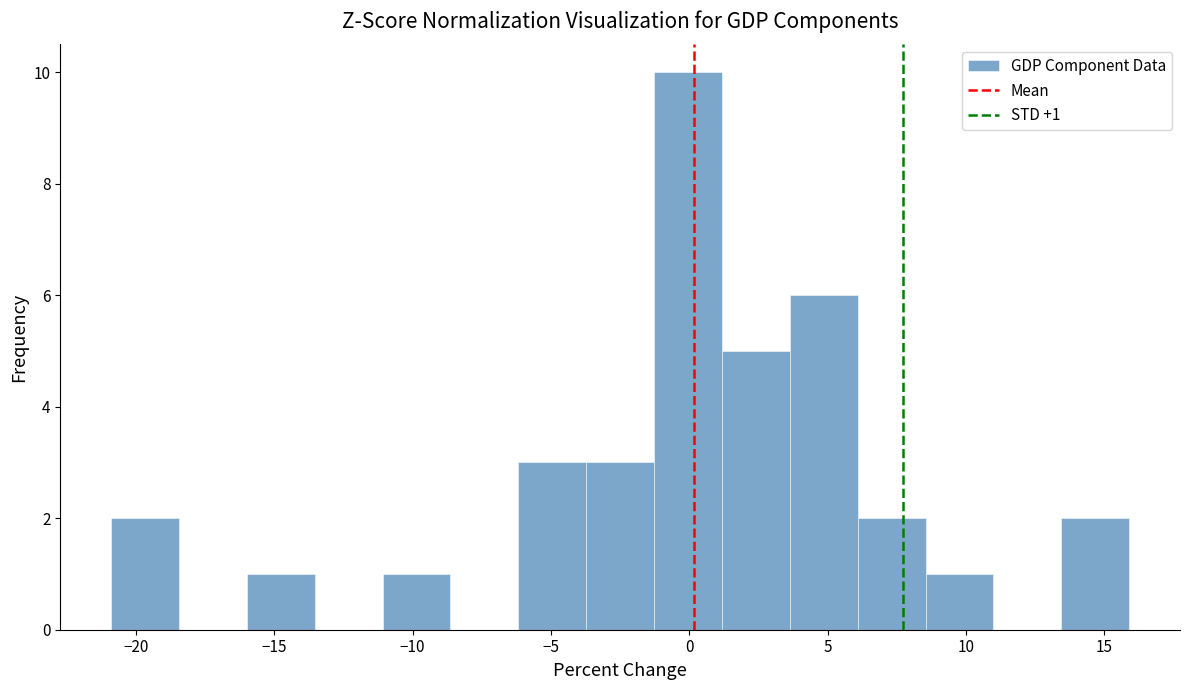

Which range on the x-axis has the tallest bar?

-1.5 to 1.0